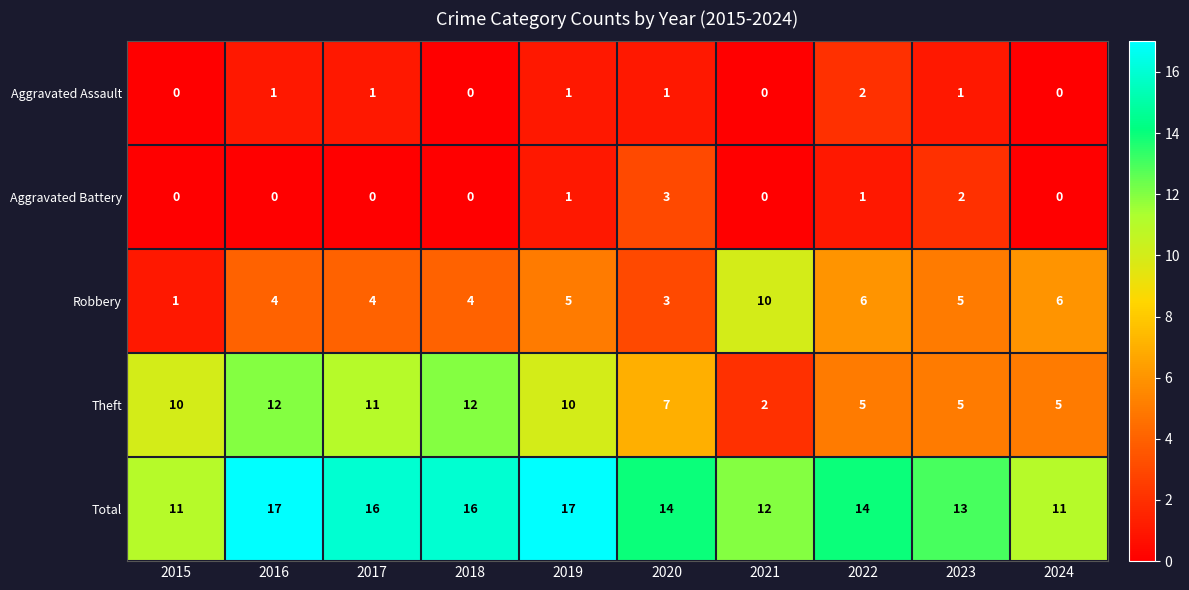

Which series has the largest total across all categories?

Total